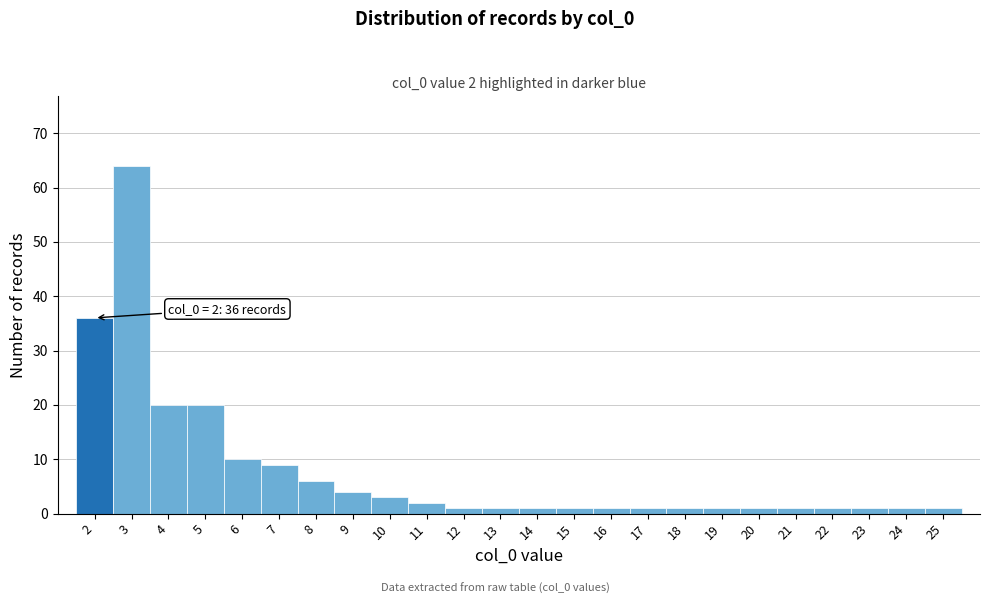

Which range on the x-axis has the tallest bar?

2.5 to 3.5